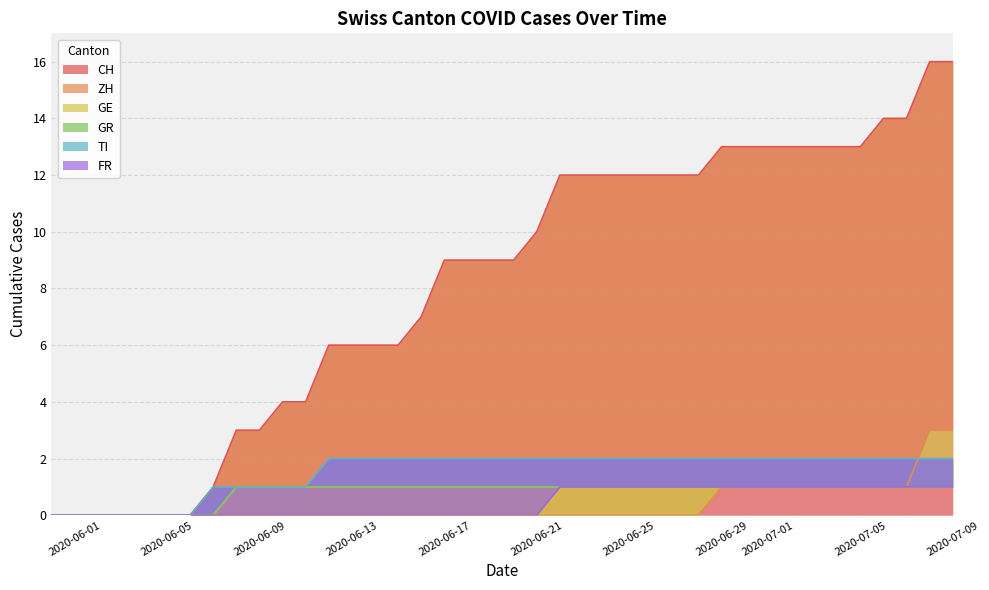

Is the value of CH at 2020-06-04 greater than the value of TI at 2020-06-26?

No